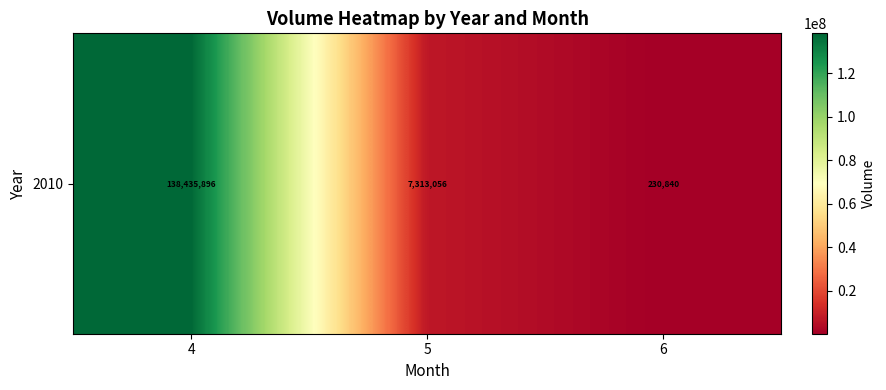

What is the change in value from 5 to 6?

-7082216